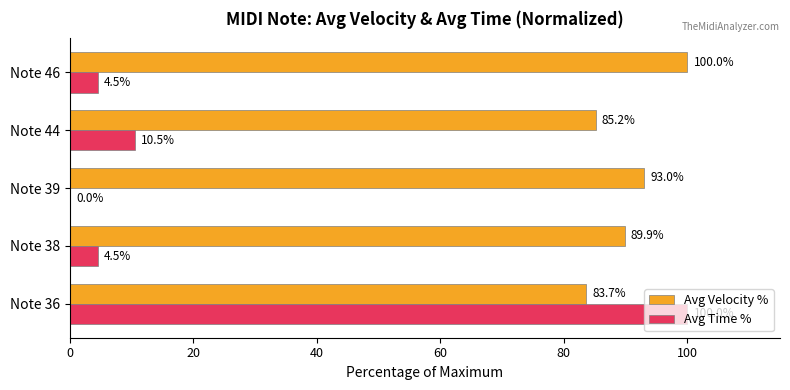

Is it true that Avg Time % equals 61.1 at Note 39?

False